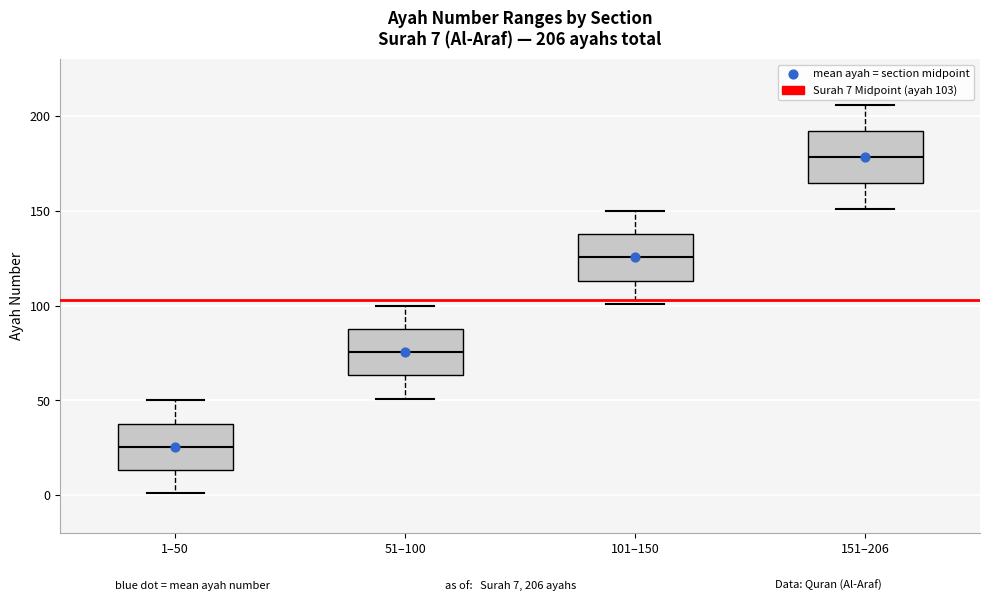

Which box's median line is the highest?

151–206